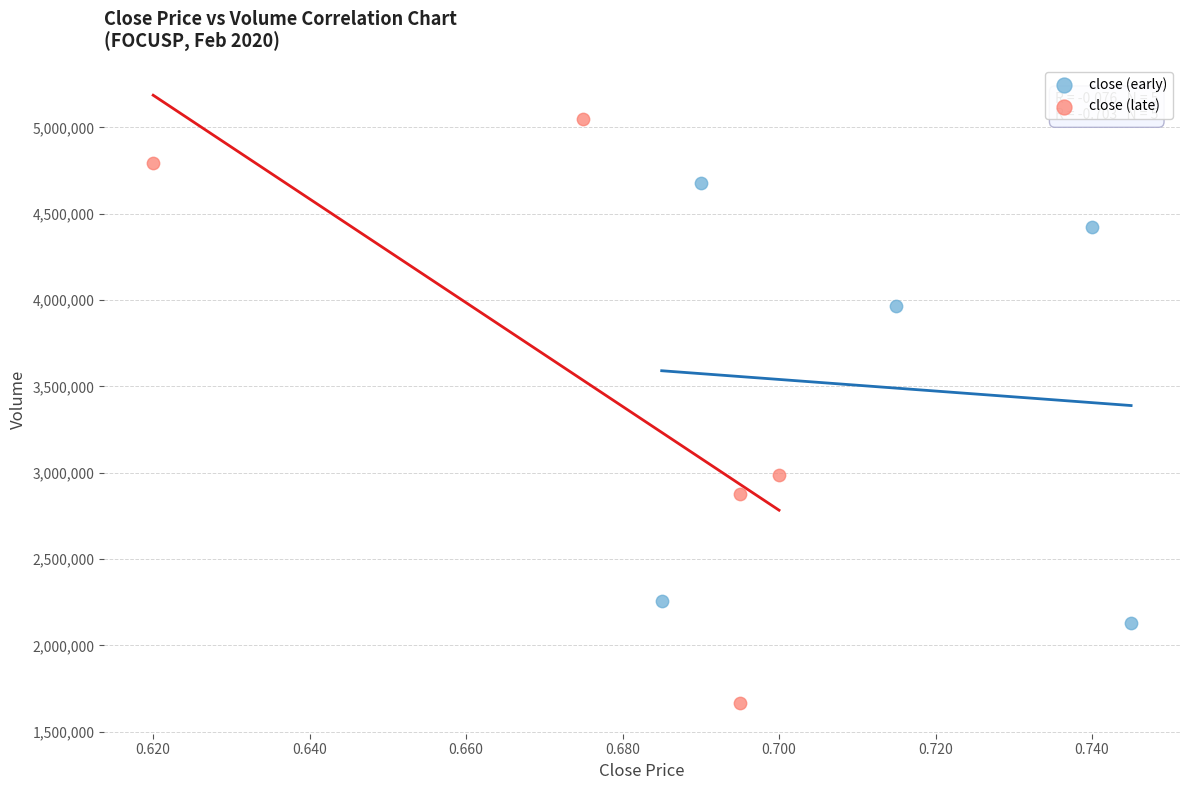

Which series has the widest spread of Y values?

close (late)